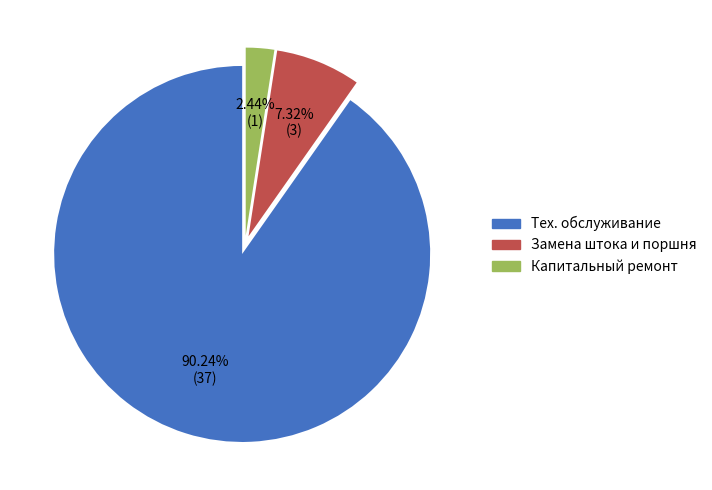

Rank the categories by value from lowest to highest.

Капитальный ремонт, Замена штока и поршня, Тех. обслуживание